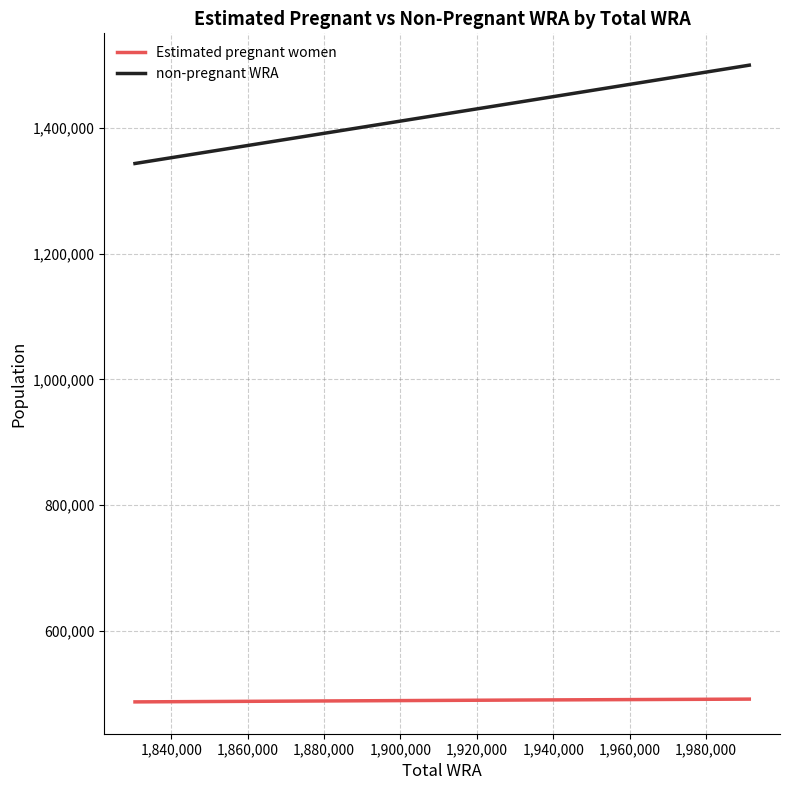

Rank the series by their average value, from highest to lowest.

non-pregnant WRA, Estimated pregnant women